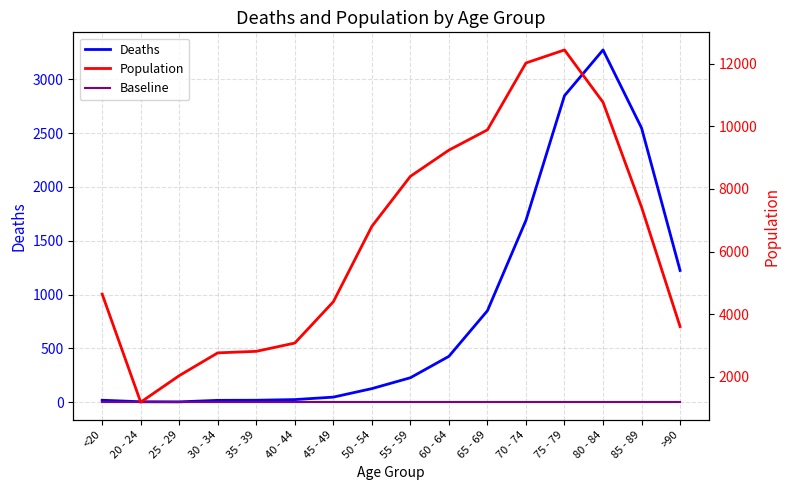

Reading left to right, what are all the values shown in this chart?

Deaths: <20=18	20 - 24=4	25 - 29=3	30 - 34=17	35 - 39=18	40 - 44=24	45 - 49=47	50 - 54=126	55 - 59=227	60 - 64=426	65 - 69=850	70 - 74=1690	75 - 79=2848	80 - 84=3273	85 - 89=2548	>90=1224
Baseline: <20=0	20 - 24=0	25 - 29=0	30 - 34=0	35 - 39=0	40 - 44=0	45 - 49=0	50 - 54=0	55 - 59=0	60 - 64=0	65 - 69=0	70 - 74=0	75 - 79=0	80 - 84=0	85 - 89=0	>90=0
Population: <20=4641	20 - 24=1191	25 - 29=2038	30 - 34=2765	35 - 39=2814	40 - 44=3078	45 - 49=4396	50 - 54=6803	55 - 59=8400	60 - 64=9236	65 - 69=9883	70 - 74=12018	75 - 79=12434	80 - 84=10764	85 - 89=7417	>90=3604